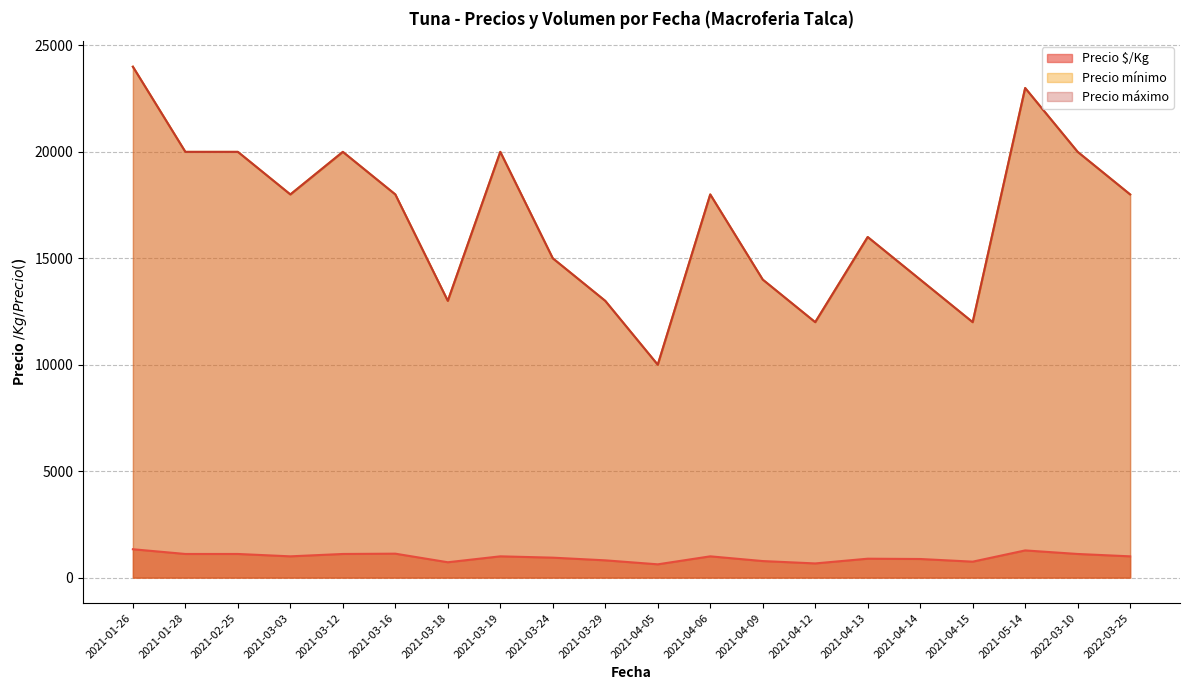

Is the value of Precio mínimo at 2021-05-14 greater than the value of Precio máximo at 2021-03-12?

Yes